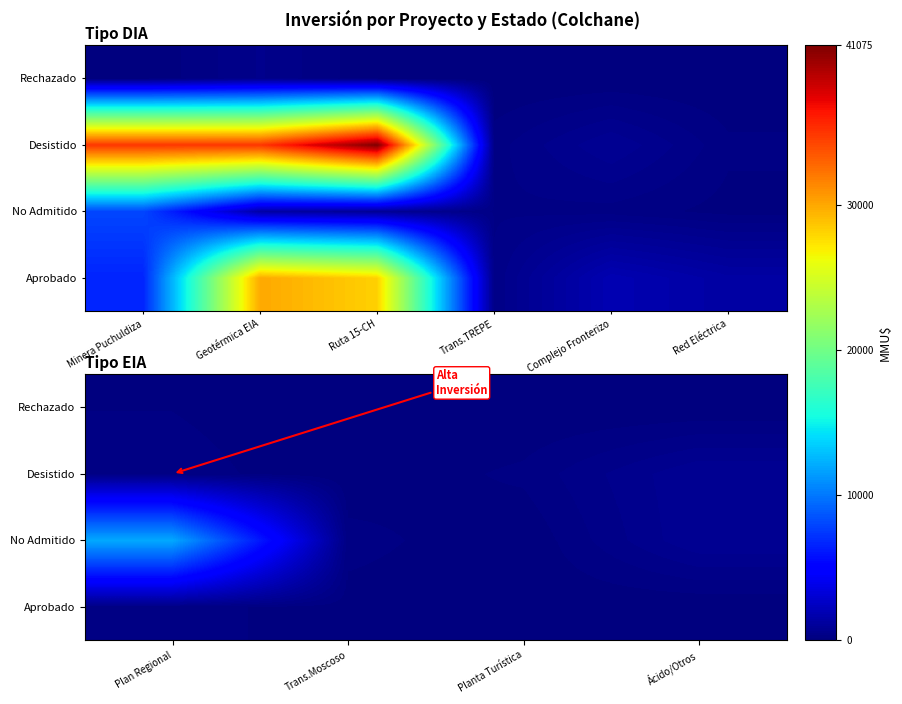

Rank the series at Ácido/Otros from highest to lowest value.

No Admitido, Desistido, Aprobado, Rechazado